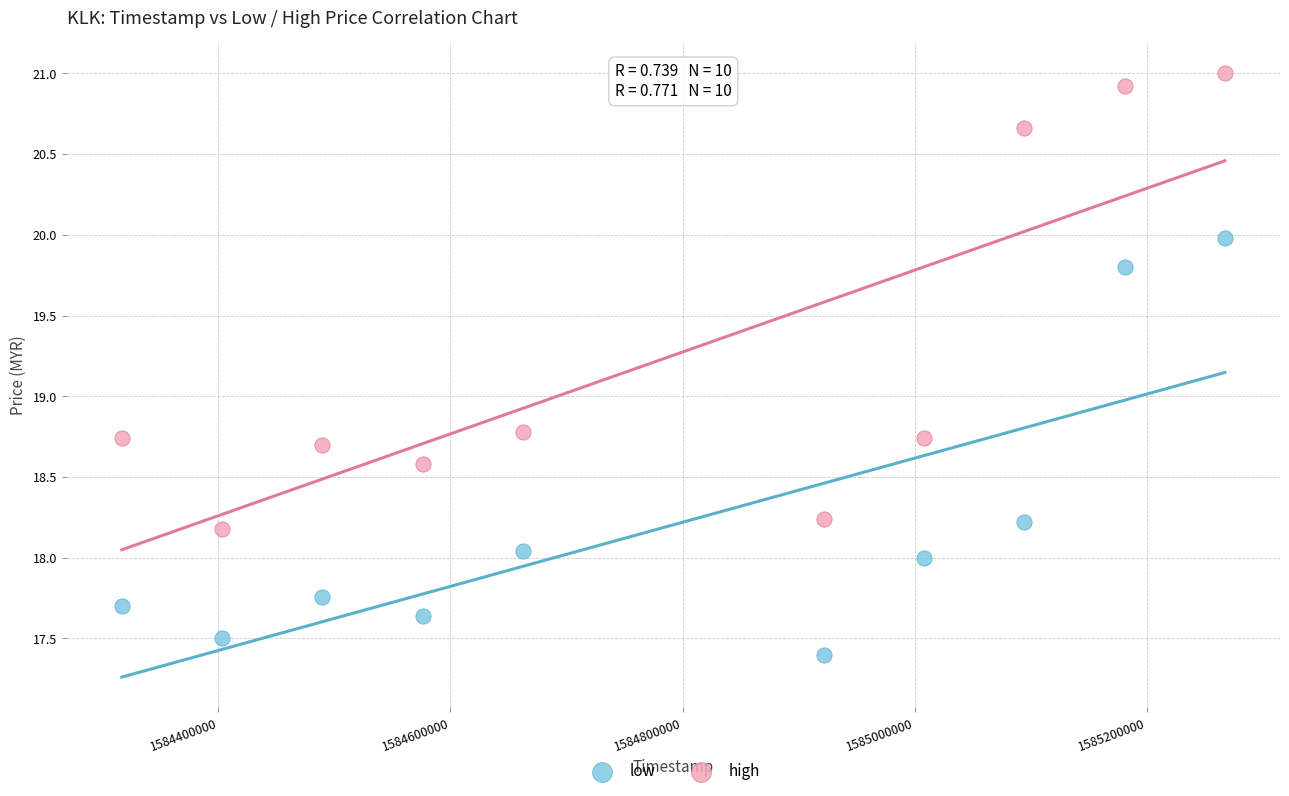

What is the X range (max minus min) for the scatter plot?

950400.0